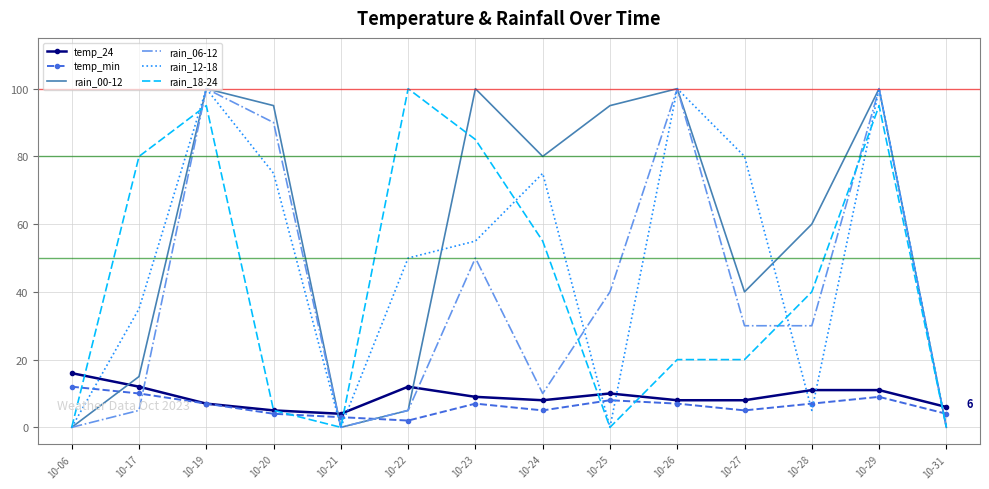

What is the total value across all series at 10-29?

415